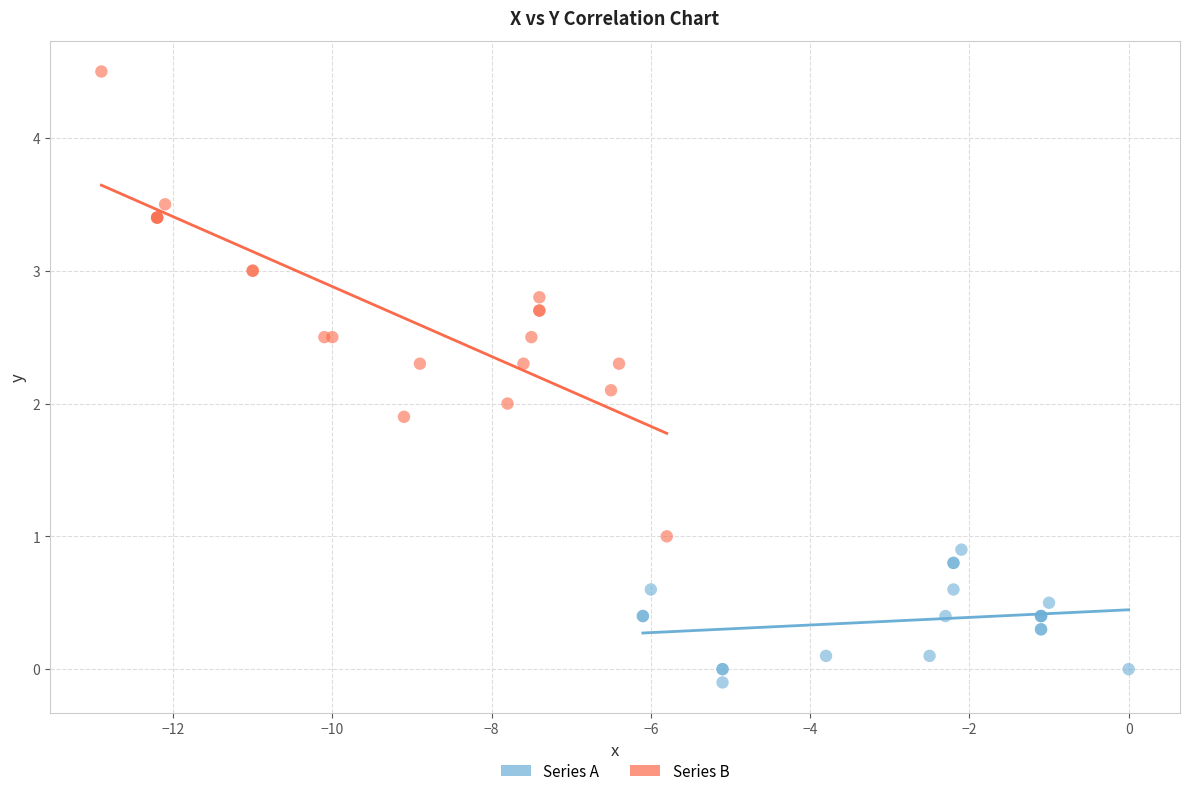

Which series contains the highest Y value?

Series B